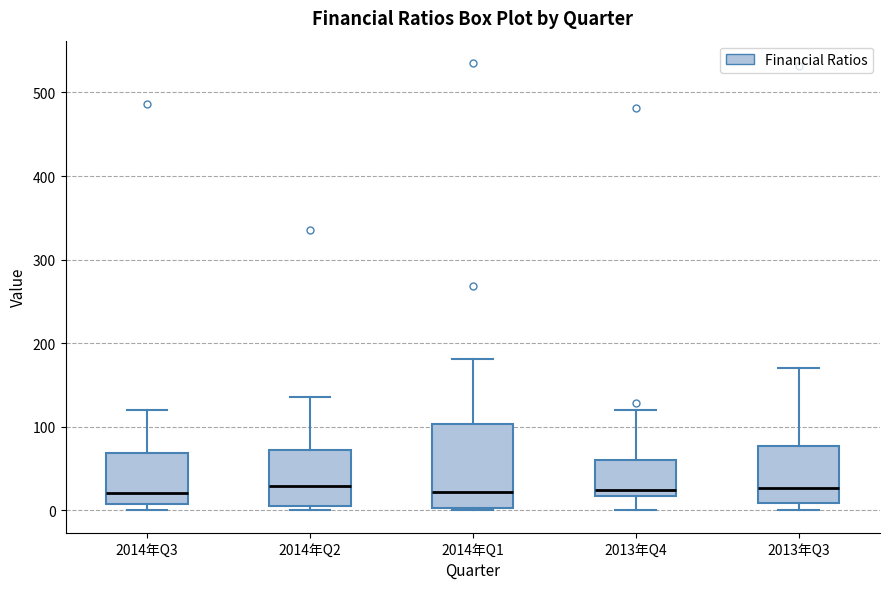

Which box is the tallest, from its lower edge to its upper edge?

2014年Q1